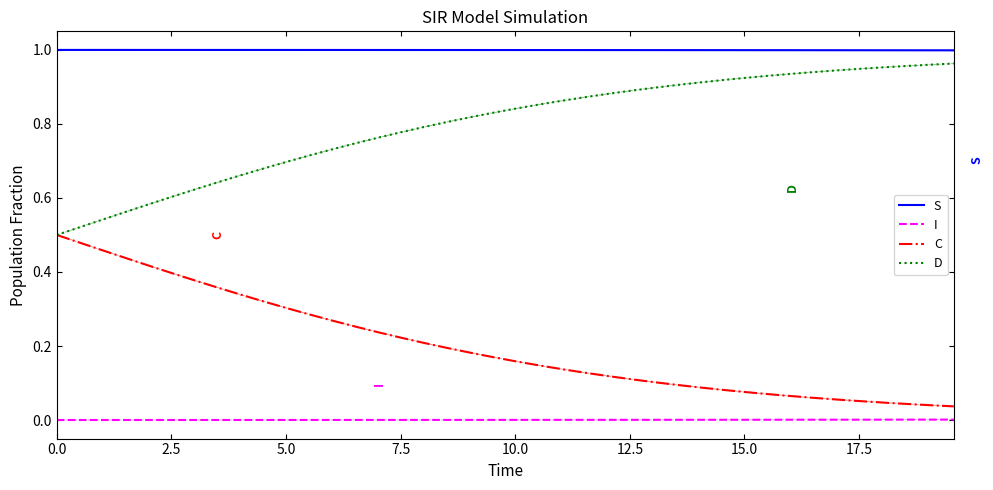

Which series has the largest total across all categories?

S